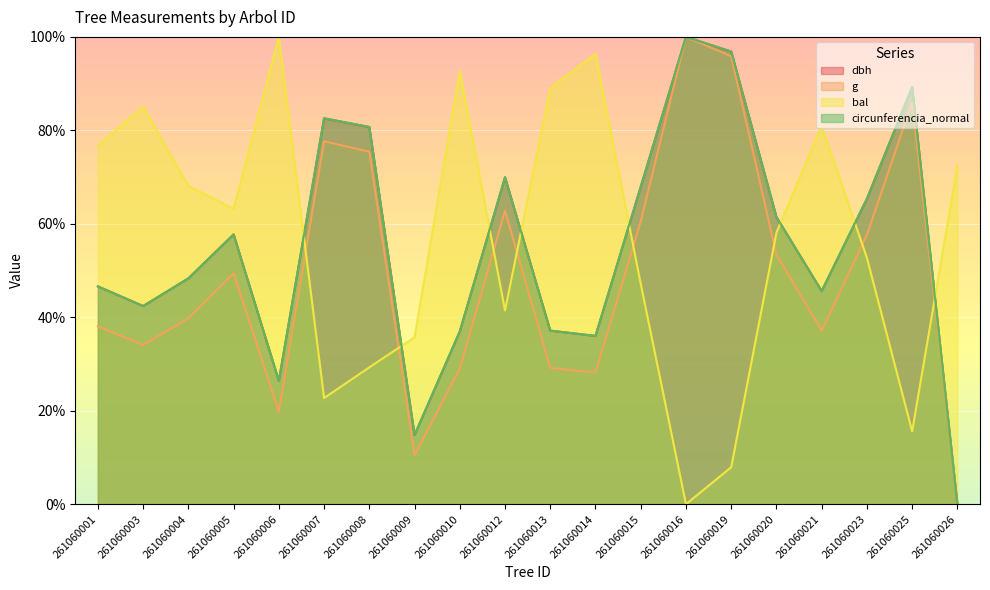

Which has a higher value, 261060010 or 261060016?

261060016